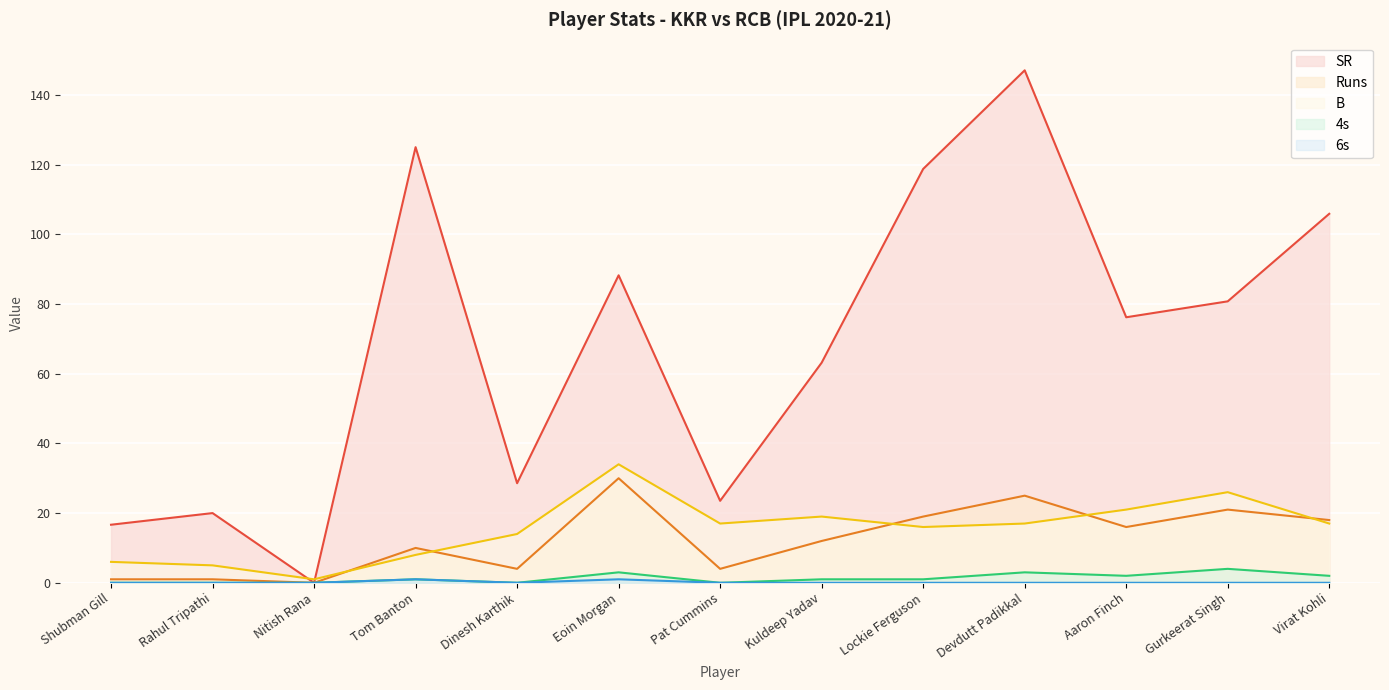

True or false: 6s and Runs intersect in this chart.

False